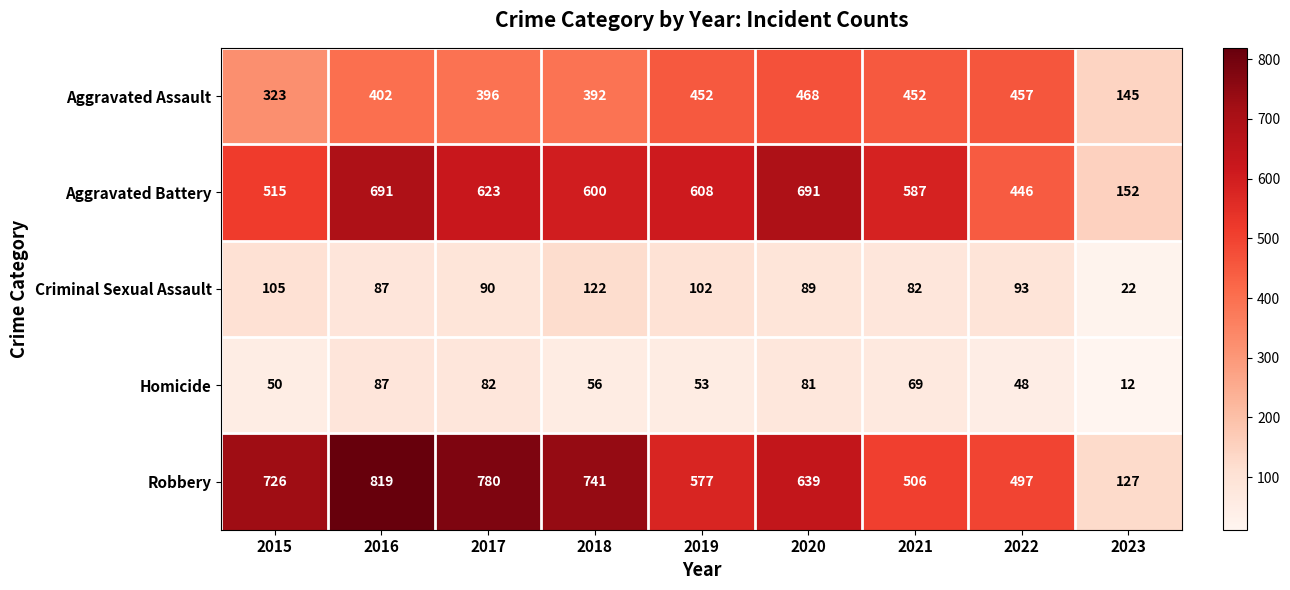

At how many categories does at least one series exceed 292?

8